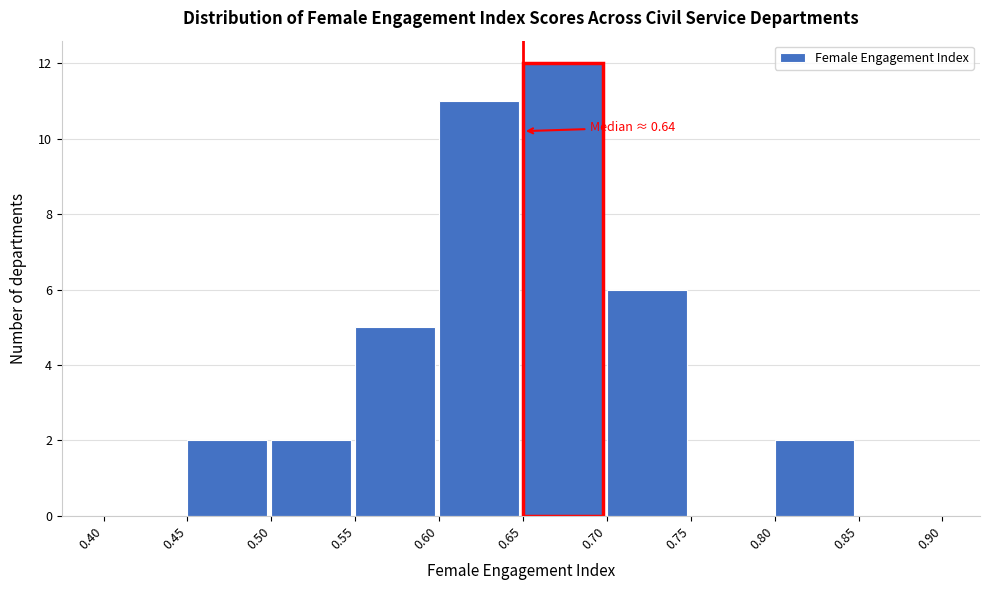

Over which range of the x-axis is the bar tallest?

0.65 to 0.70